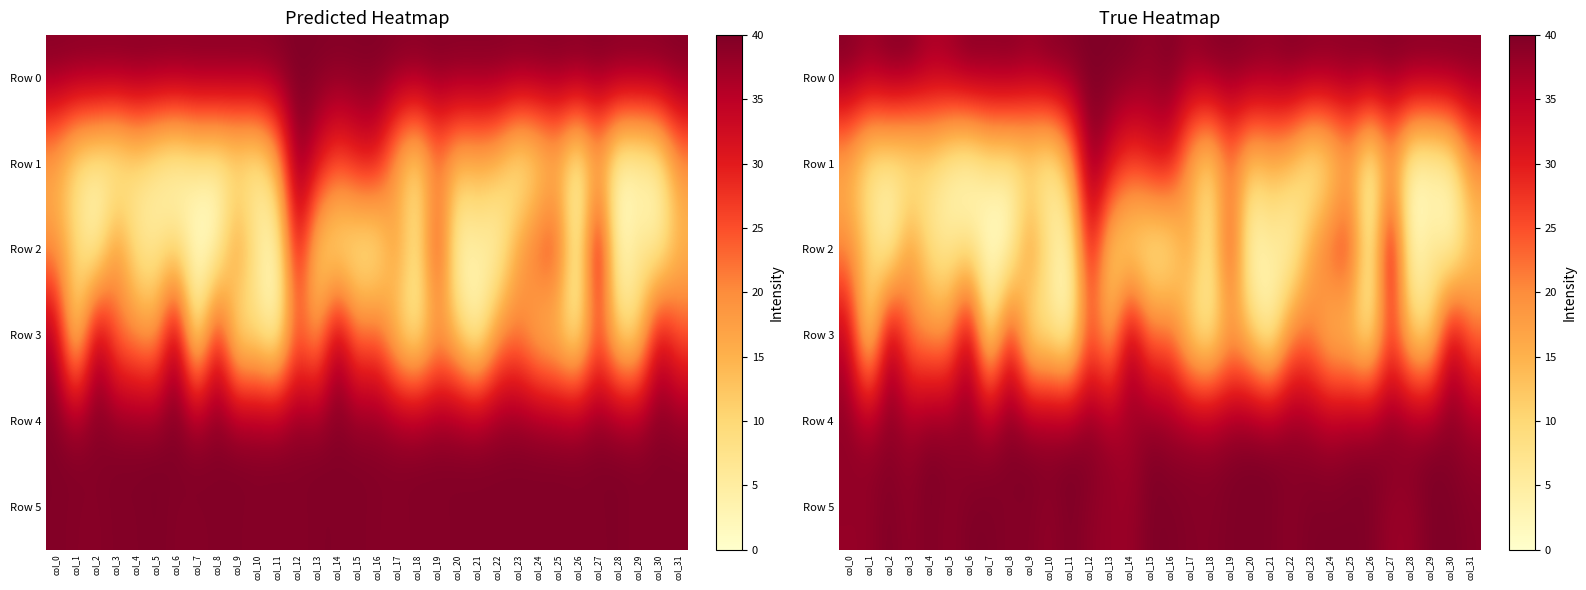

List the series in order of their peak value, lowest first.

Row 2, Row 3, Row 0, Row 1, Row 4, Row 5